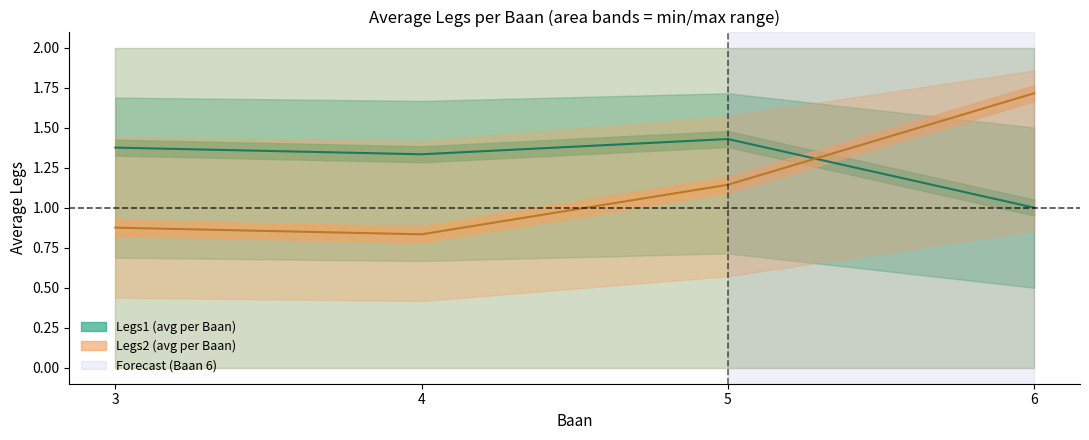

True or false: Legs1_mean and Legs2_lower intersect in this chart.

False